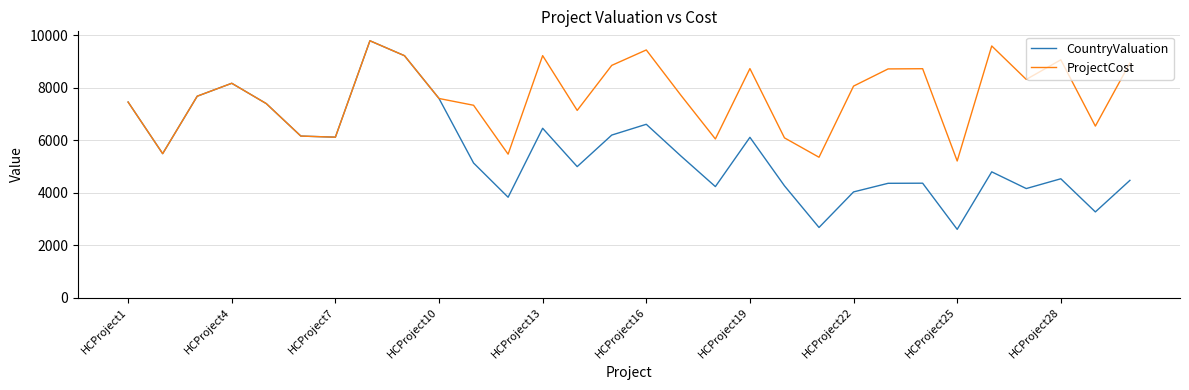

Which series has the largest range (max minus min)?

CountryValuation